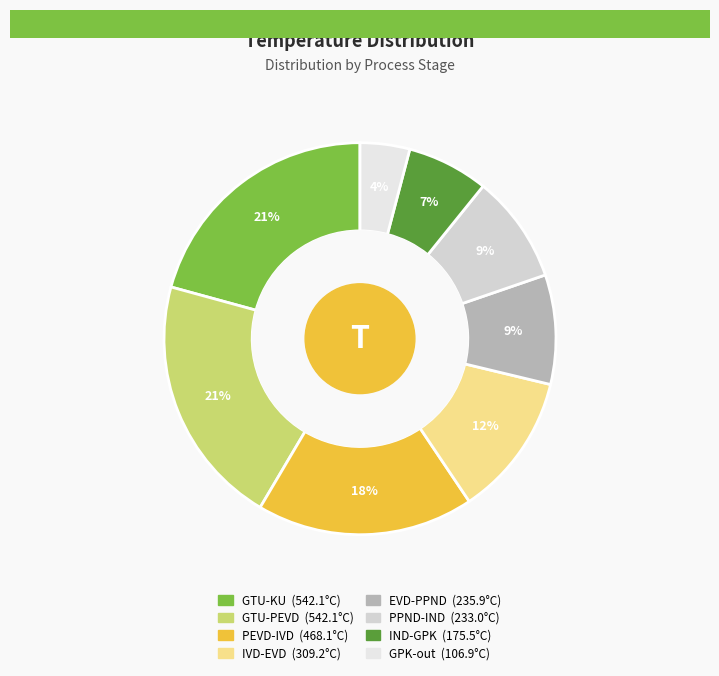

Is there a majority slice in this chart?

No